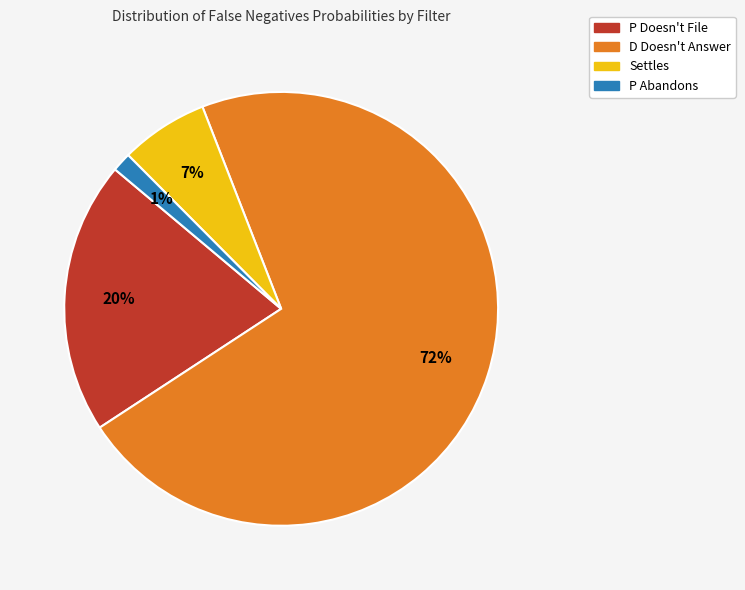

Which slice represents more than half of the pie?

D Doesn't Answer